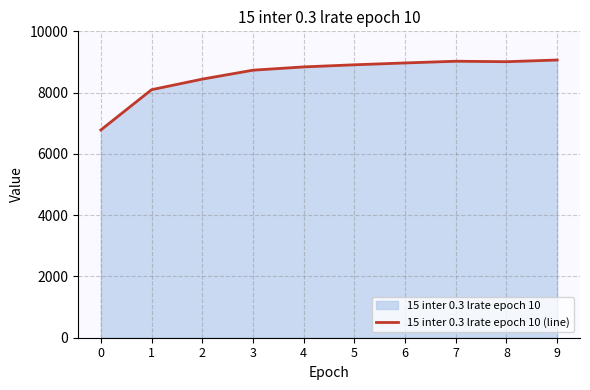

At which label does the data first exceed 8908?

6